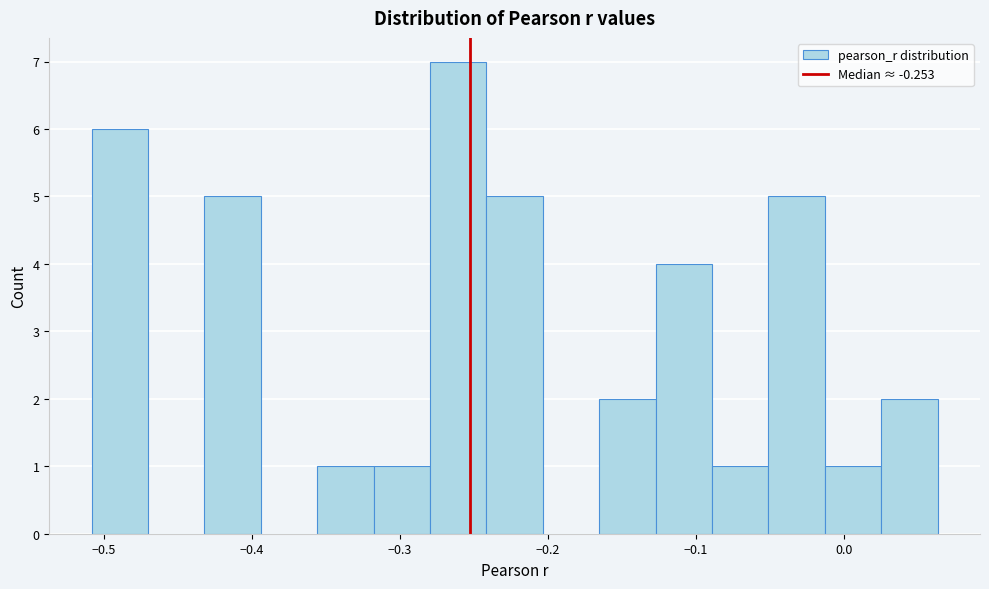

Around what value on the x-axis is the tallest bar? Give the approximate position of its centre, as read against the axis.

-0.26